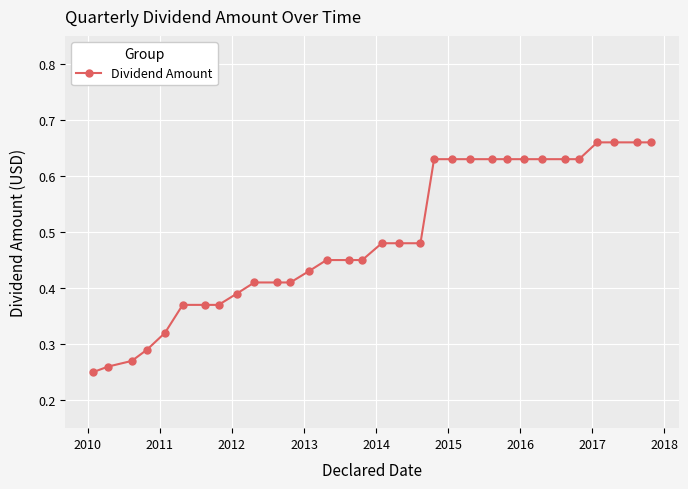

How many values are between 0 and 1?

32